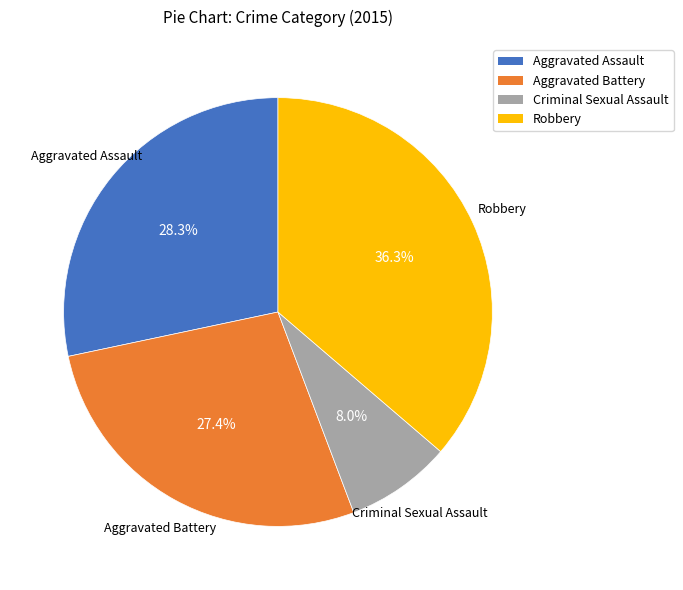

Does Aggravated Assault account for over 50% of the chart?

No